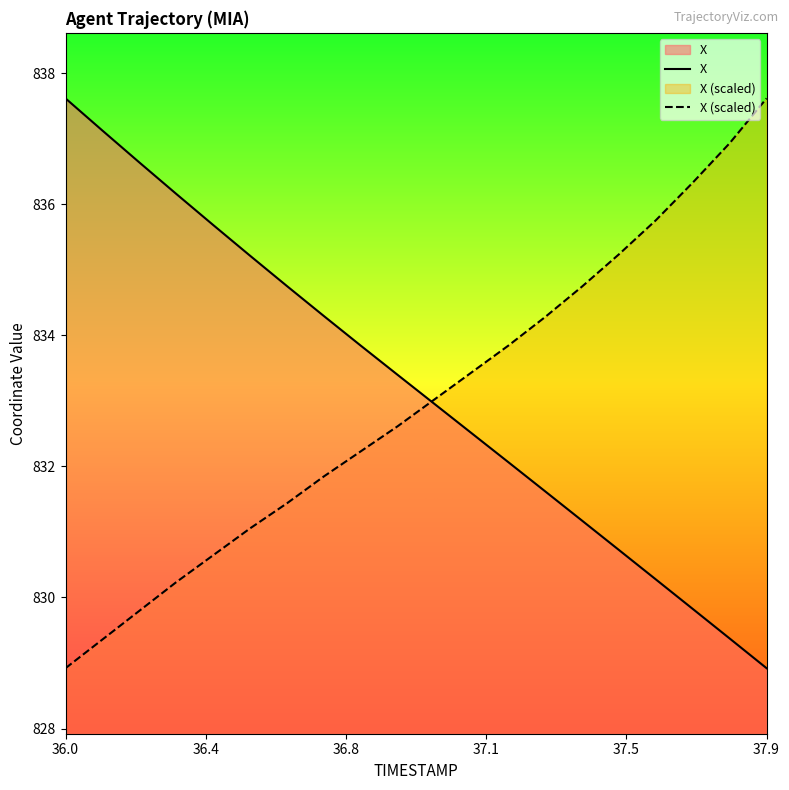

The value of X at 37.9 is 828.9. True or false?

True